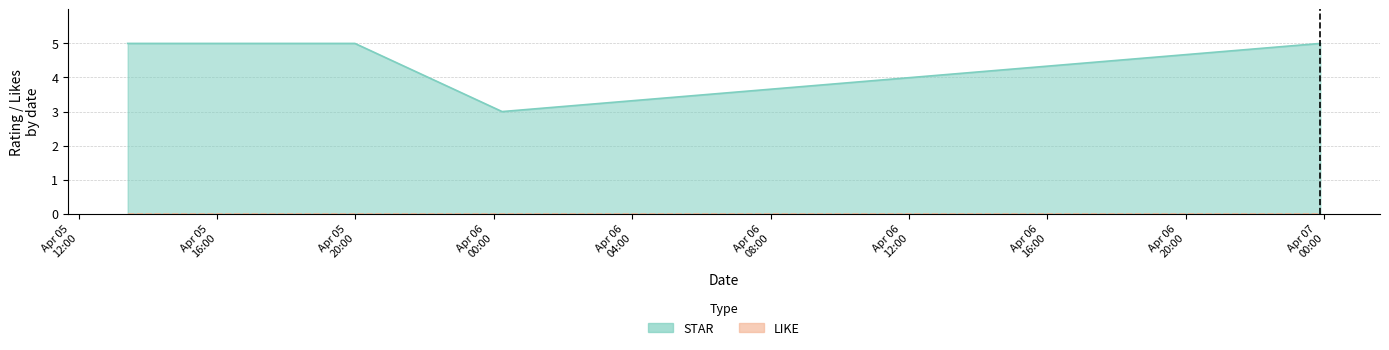

What is the difference between the values at 2022-04-06 00:14:27 and 2022-04-05 19:59:16?

2